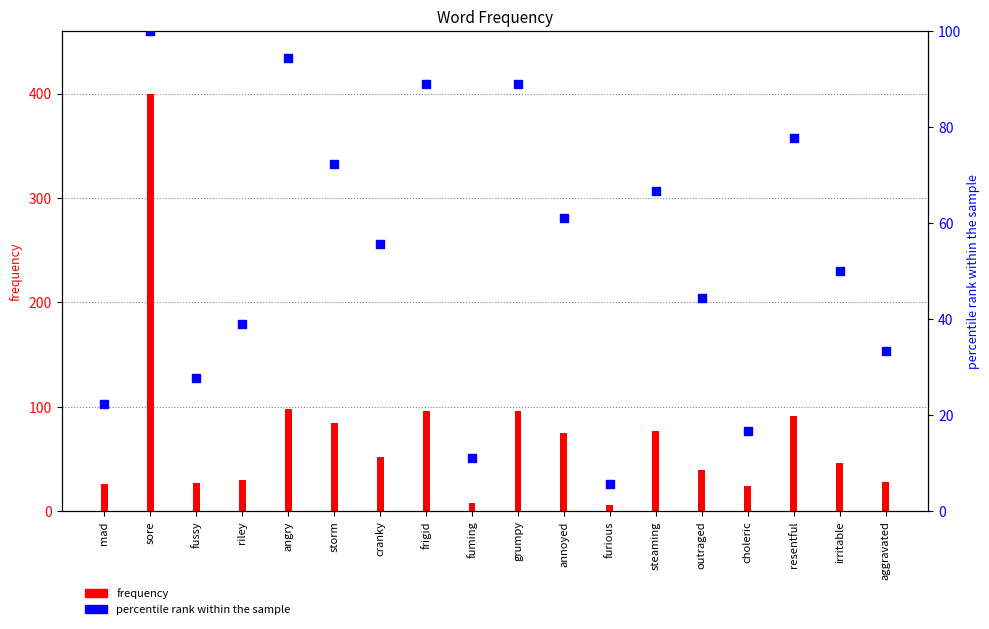

At which category is the sum across all series the highest?

sore